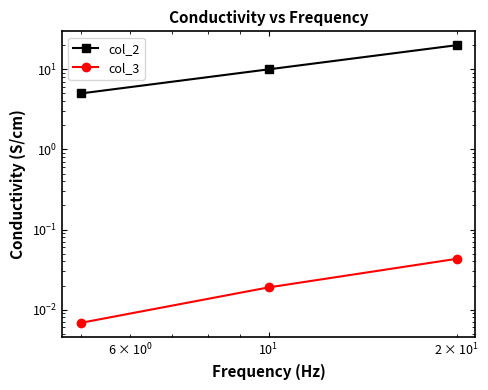

At how many categories does at least one series exceed 16?

1